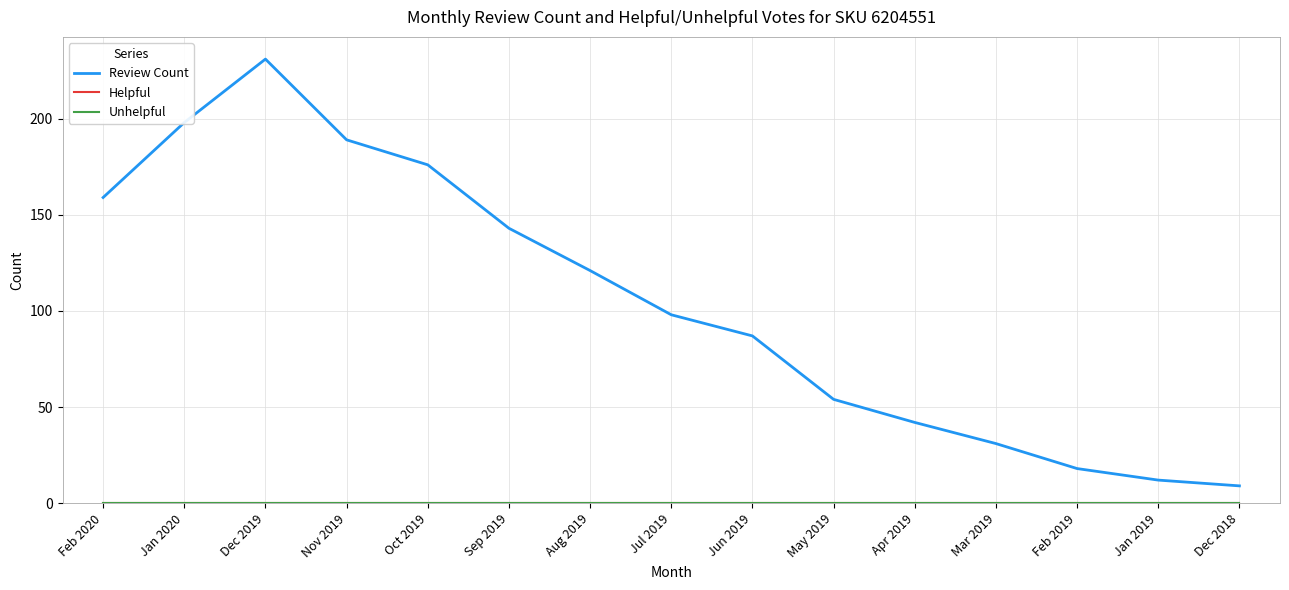

Is this an area chart (filled region under the line)?

No